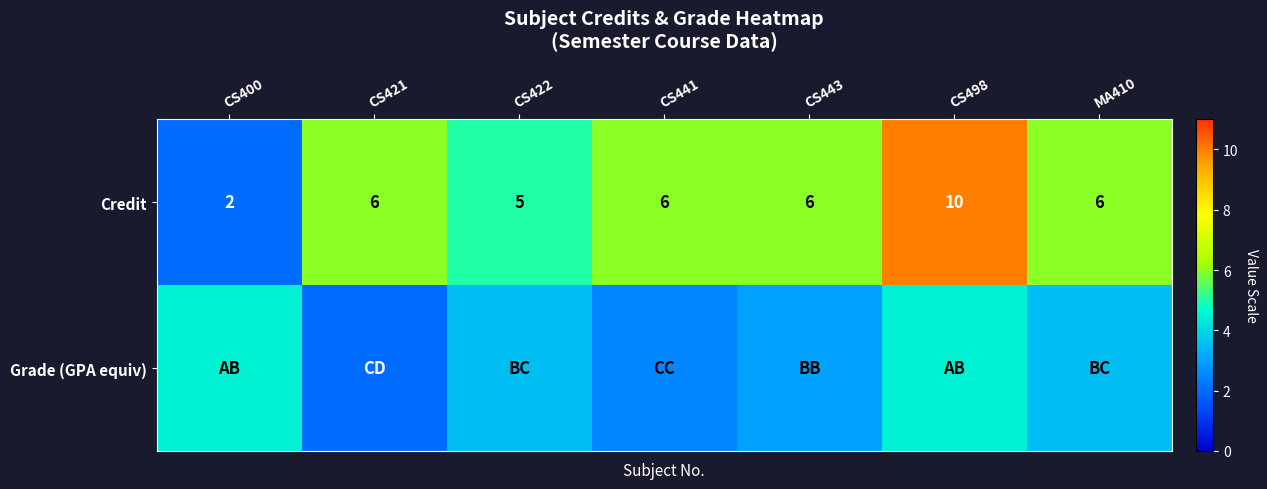

At which label does Credit reach its minimum?

CS400